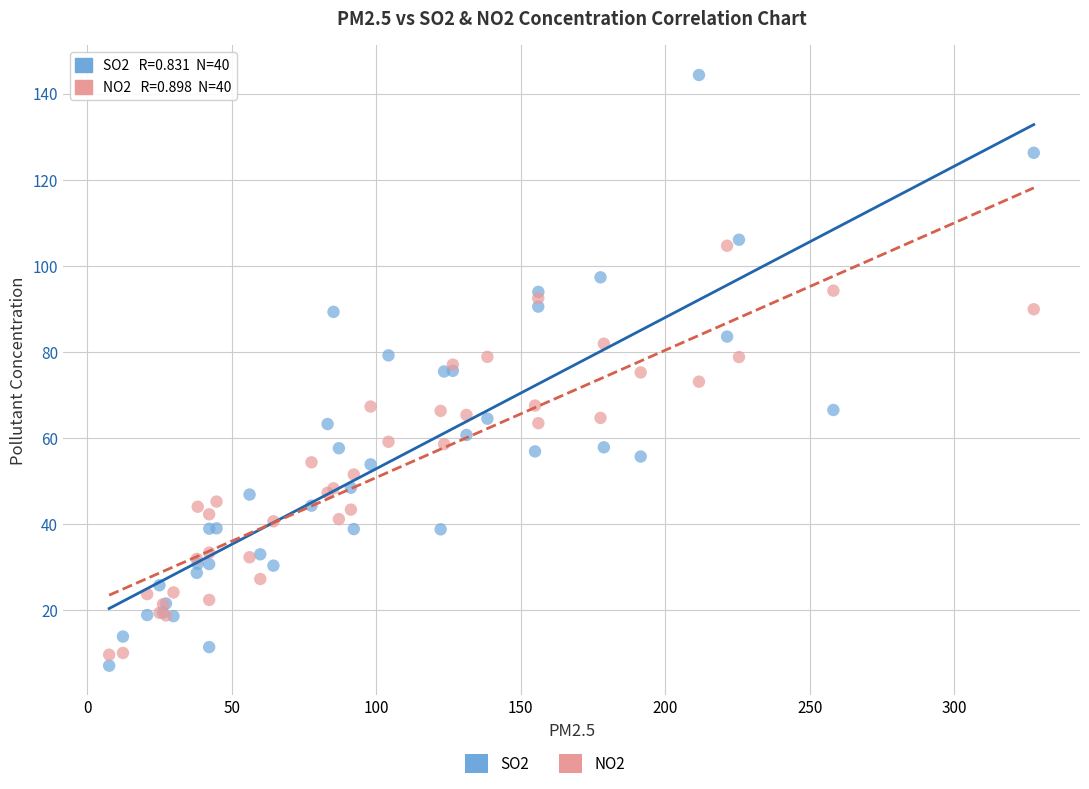

Which series contains the highest Y value?

SO2